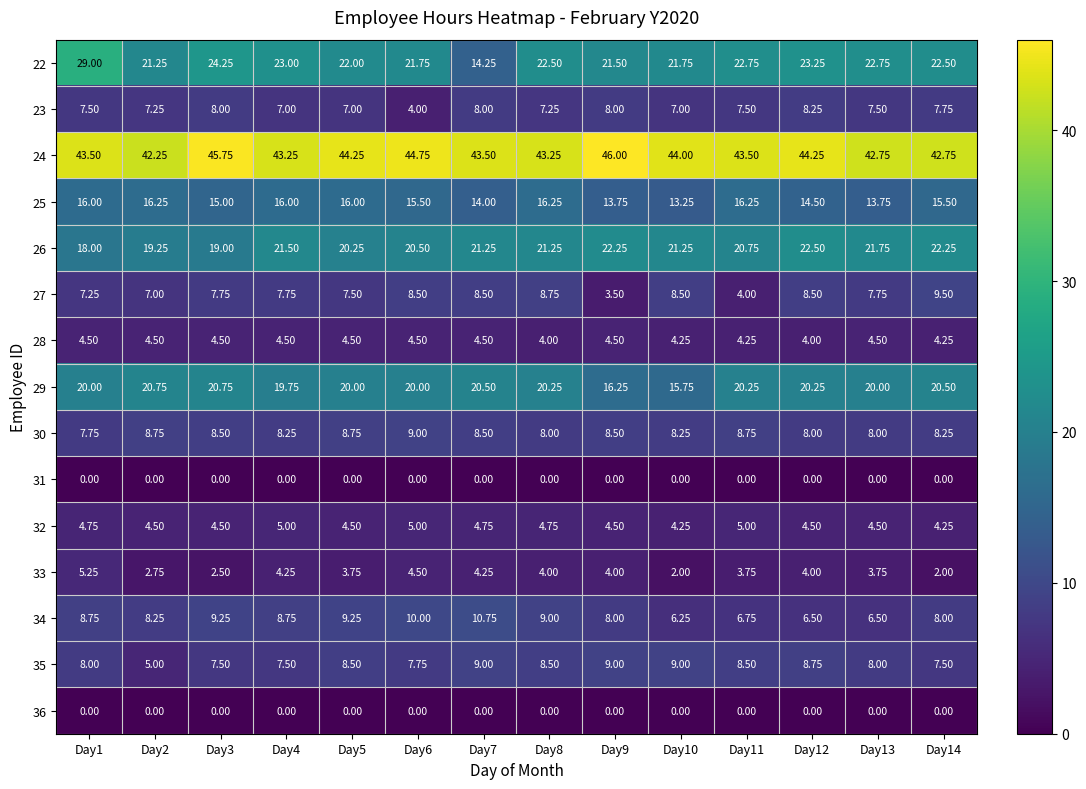

How many categories are shown in the chart?

14